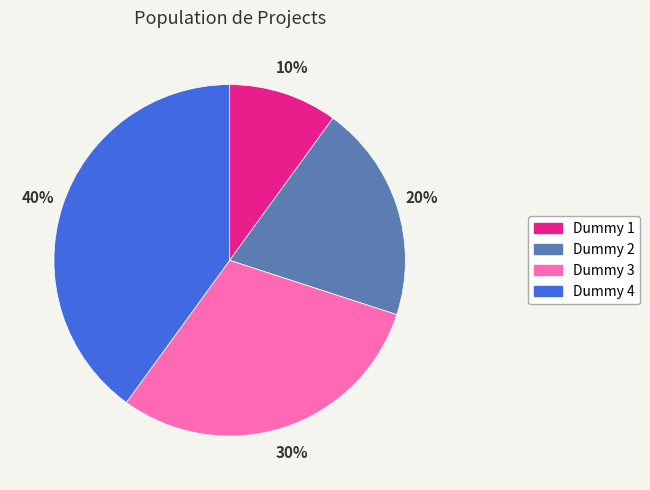

What is the smallest slice in the pie chart?

Dummy 1